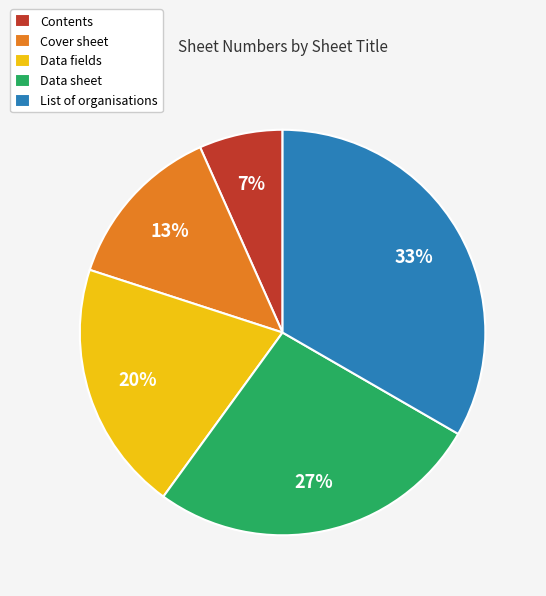

How many segments does this pie chart have?

5